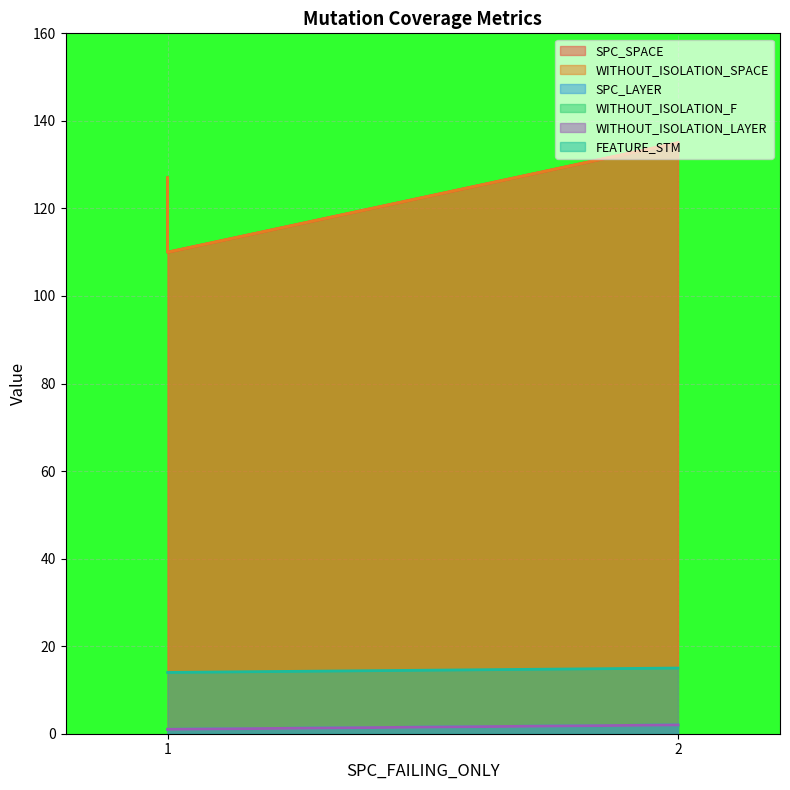

What is the average value of the FEATURE_STM series?

14